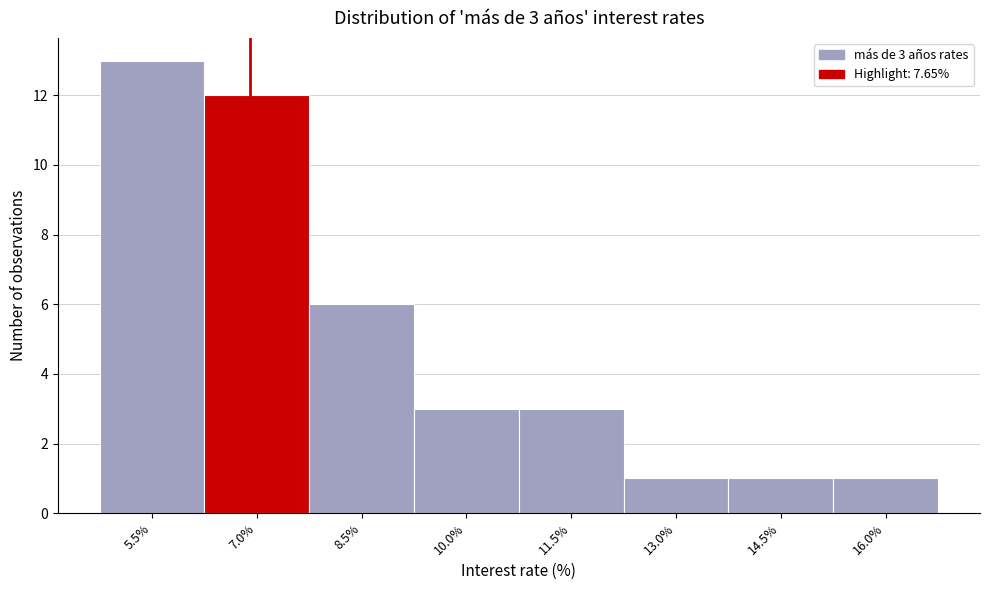

Reading right to left, what are all the values shown in this chart?

16.0%=1	14.5%=1	13.0%=1	11.5%=3	10.0%=3	8.5%=6	7.0%=12	5.5%=13